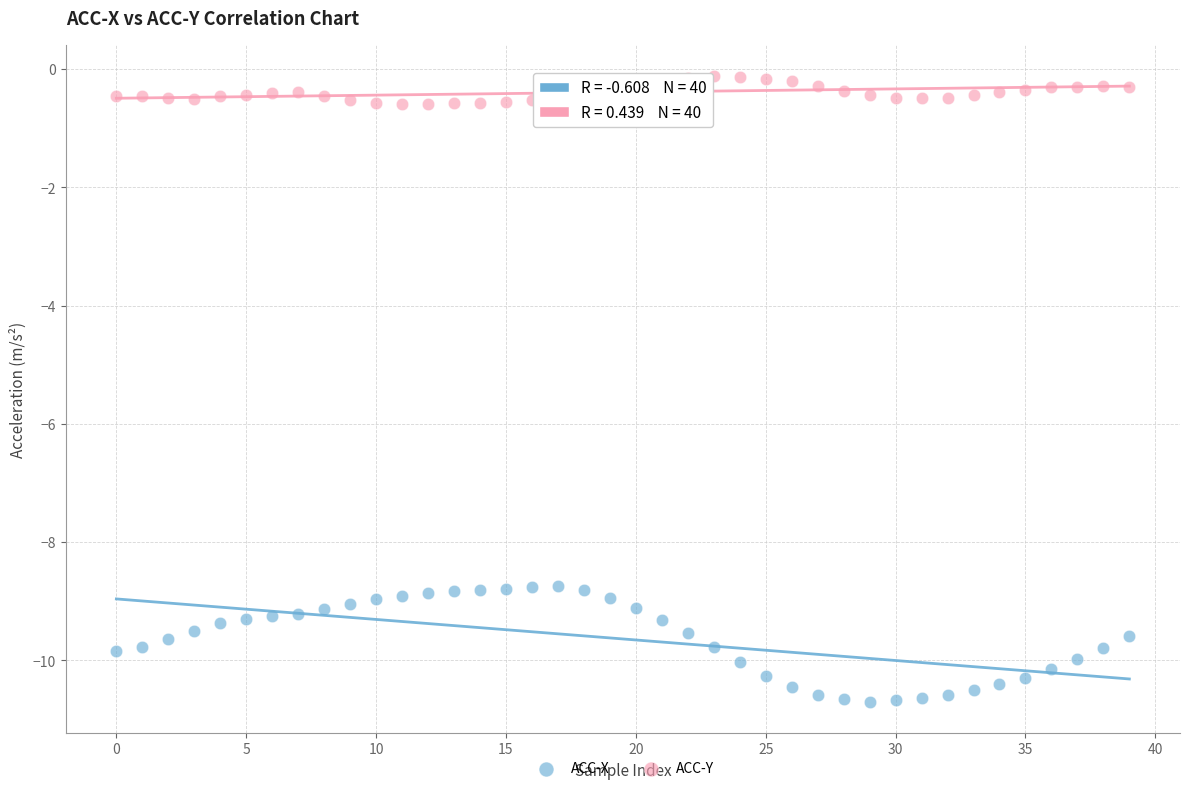

What are all the series names shown in the legend?

ACC-X, ACC-Y